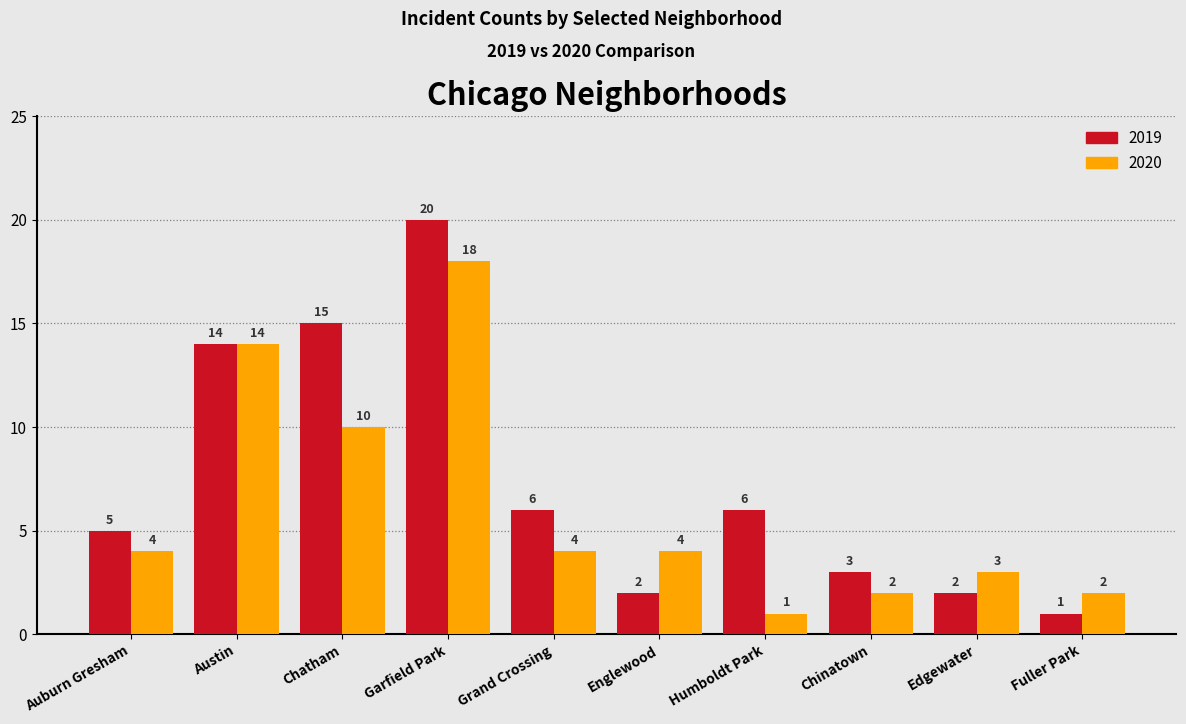

List the series in order of their overall mean, highest first.

2019, 2020